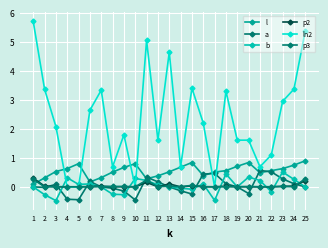

What is the minimum value shown in the chart?

-0.5